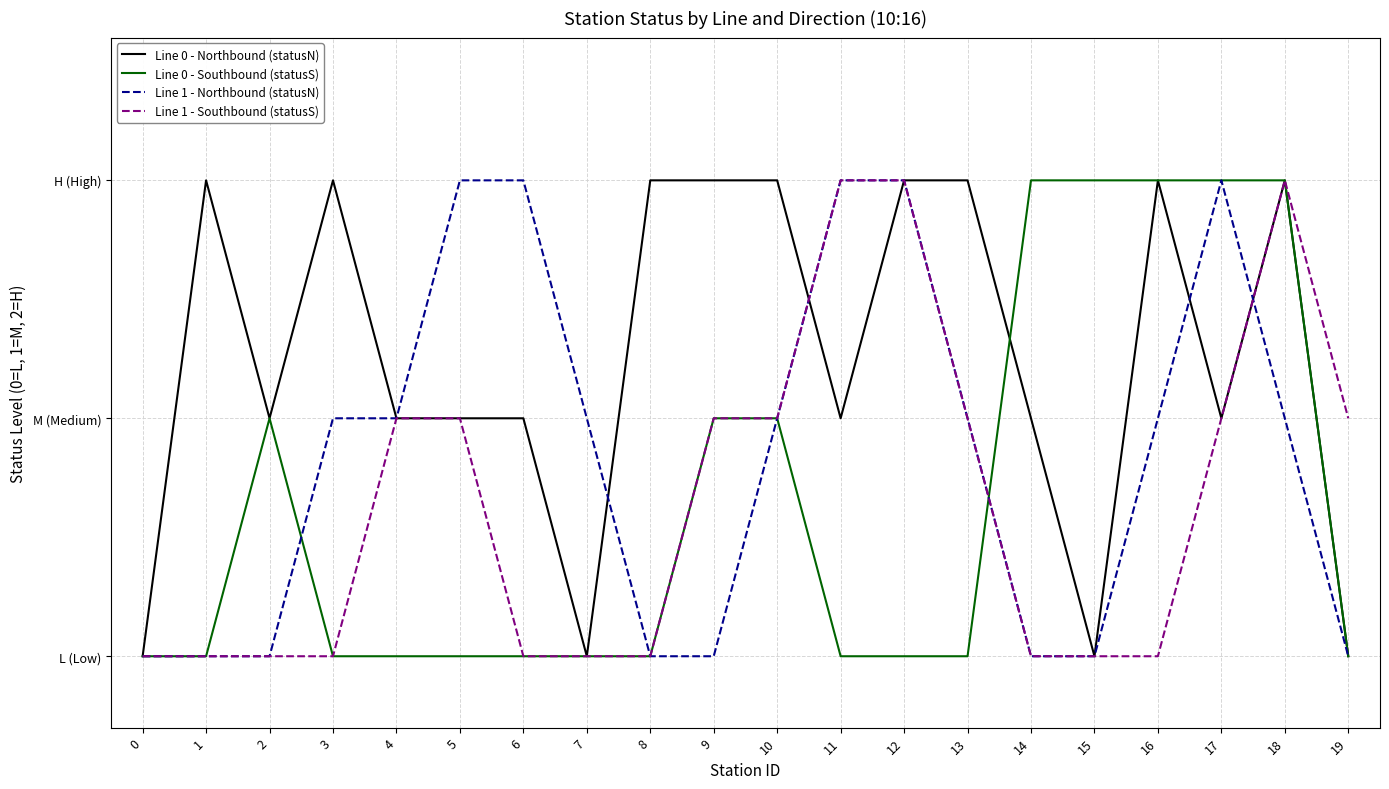

Does the chart display data point markers on the line(s)?

No